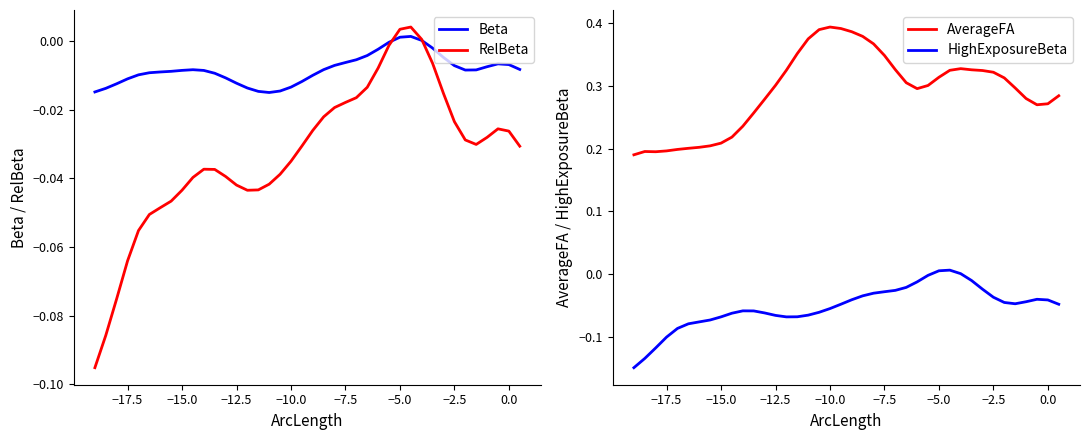

True or false: AverageFA and HighExposureBeta intersect in this chart.

False